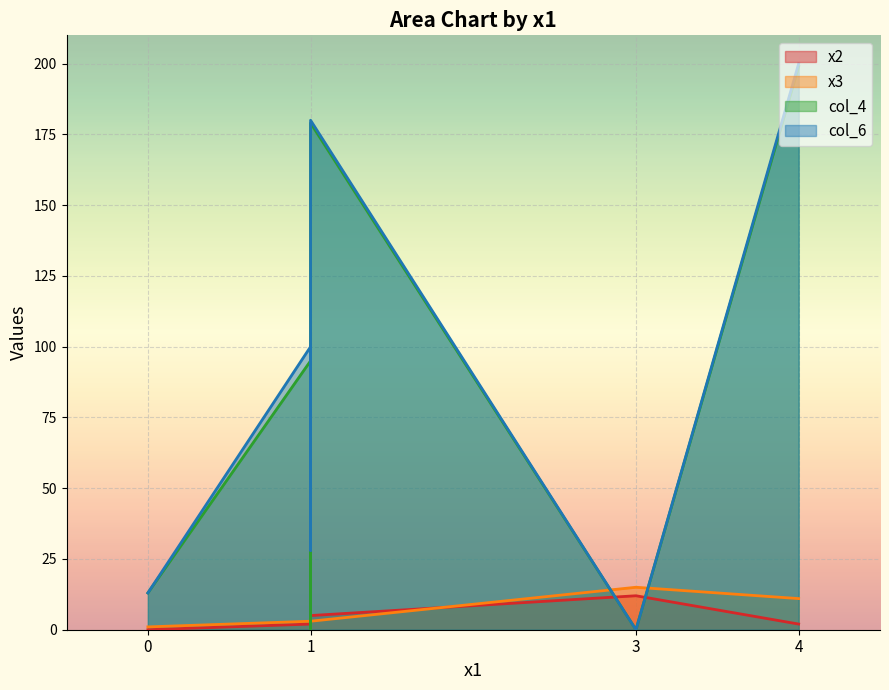

What is the difference between the maximum and minimum values in the col_4 series?

199